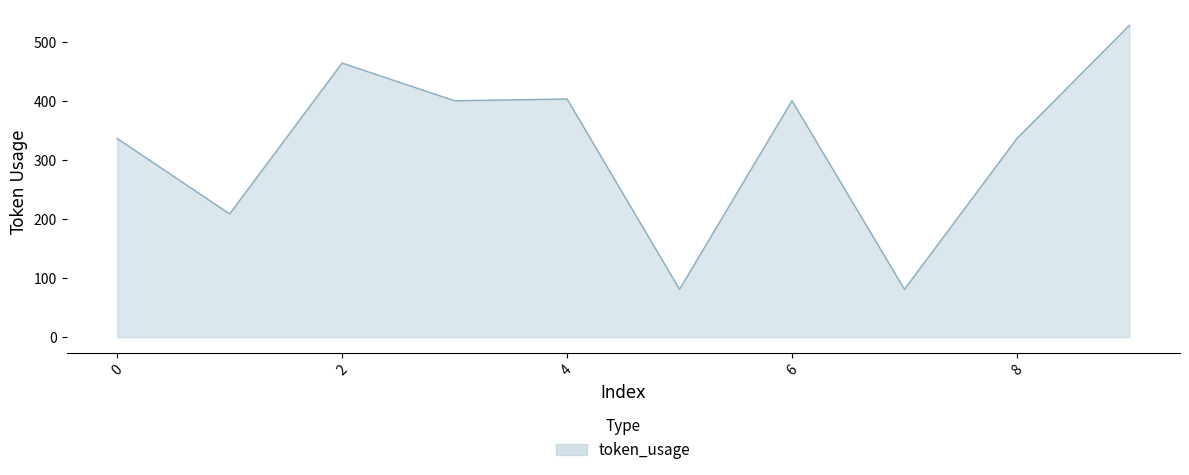

True or false: there are more than 0 points higher than both neighbors.

True